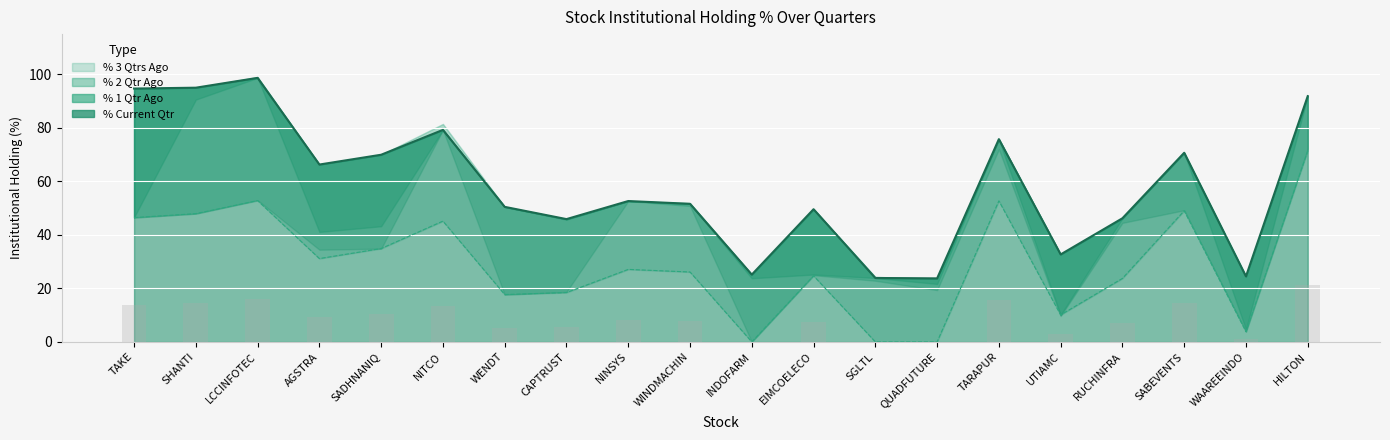

What position from the right is QUADFUTURE?

7